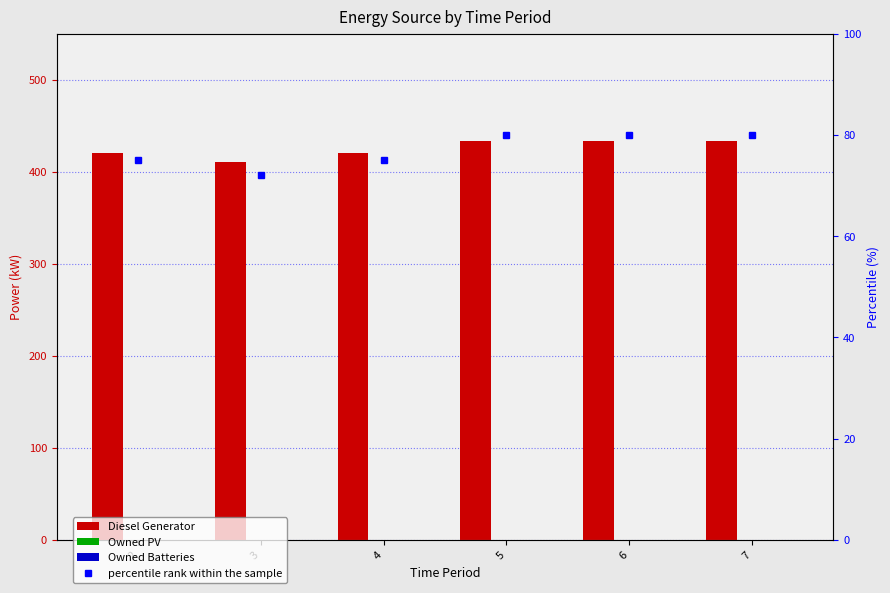

At how many categories does at least one series exceed 327?

6